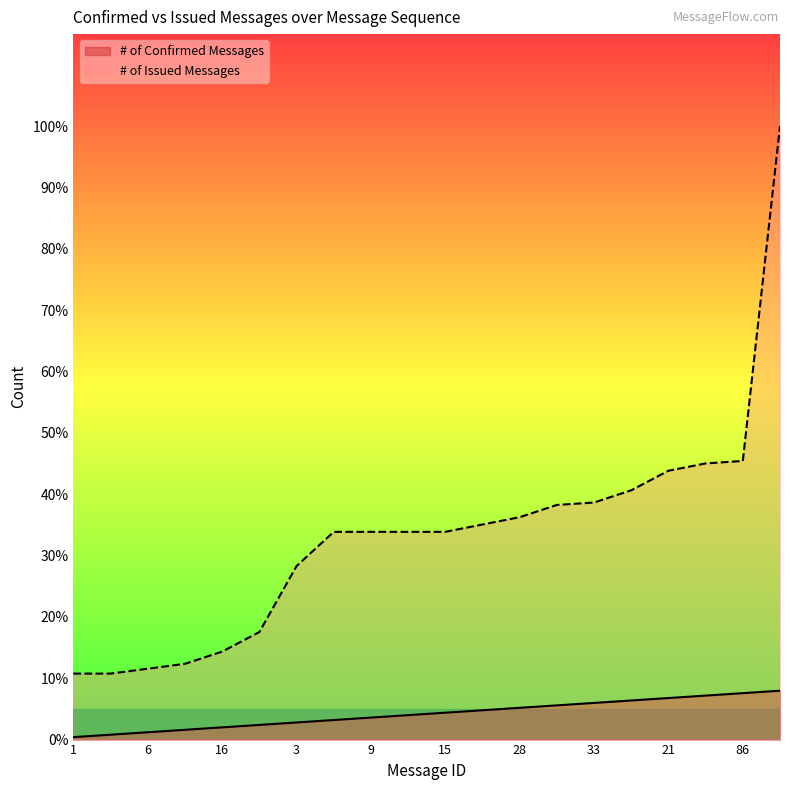

What is the label of the 17th point from the right?

10